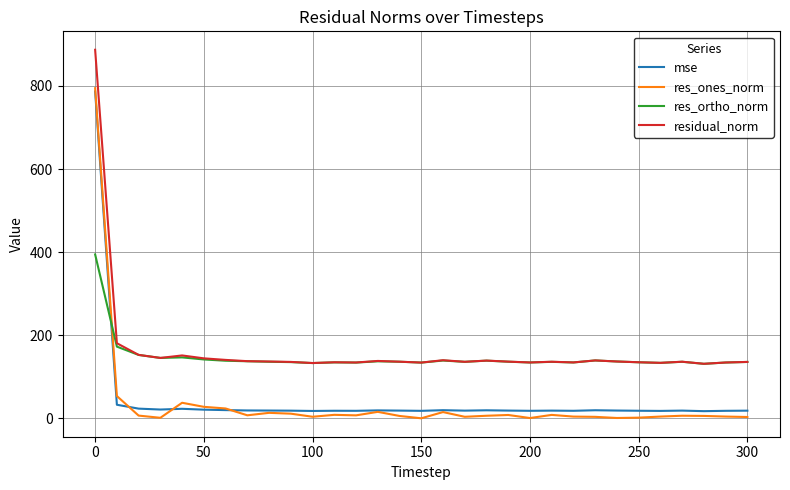

Count the number of data series in this chart.

4